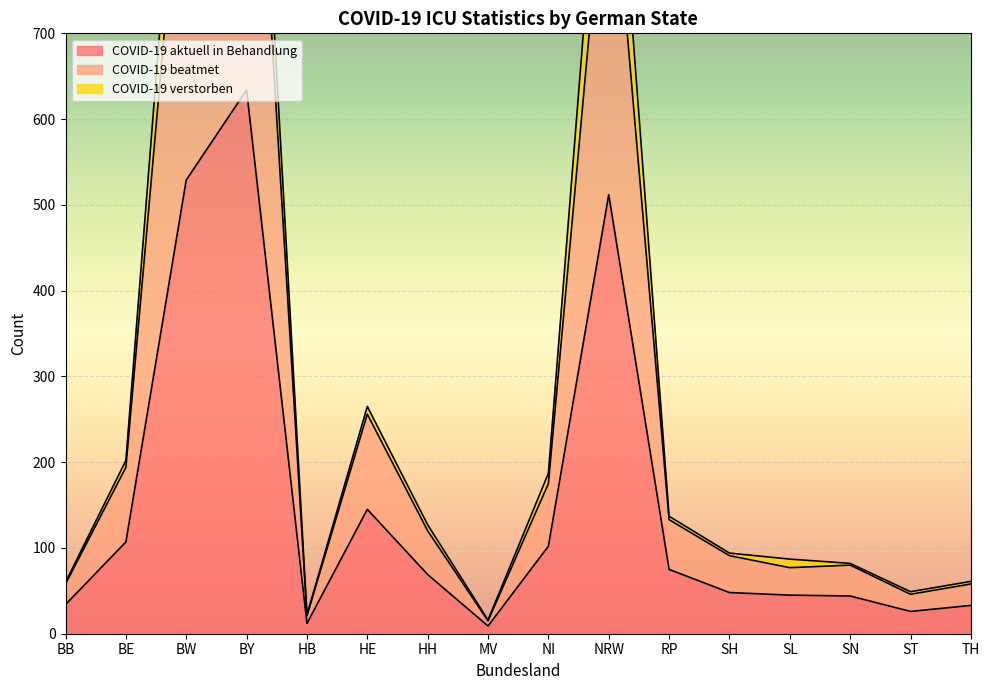

What is the maximum value for COVID-19 aktuell in Behandlung?

634